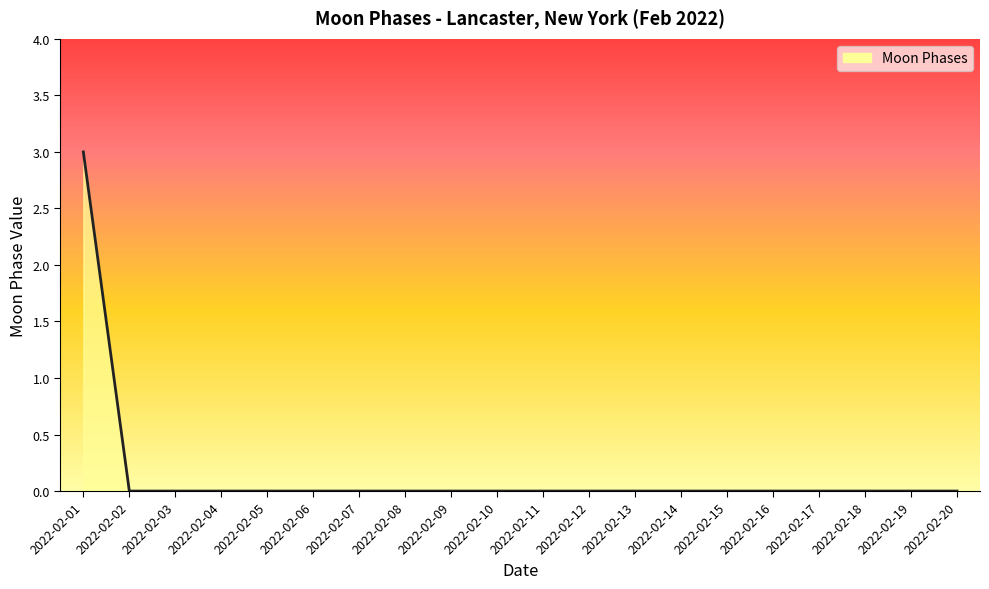

True or false: the data shows 1 at 2022-02-04.

False